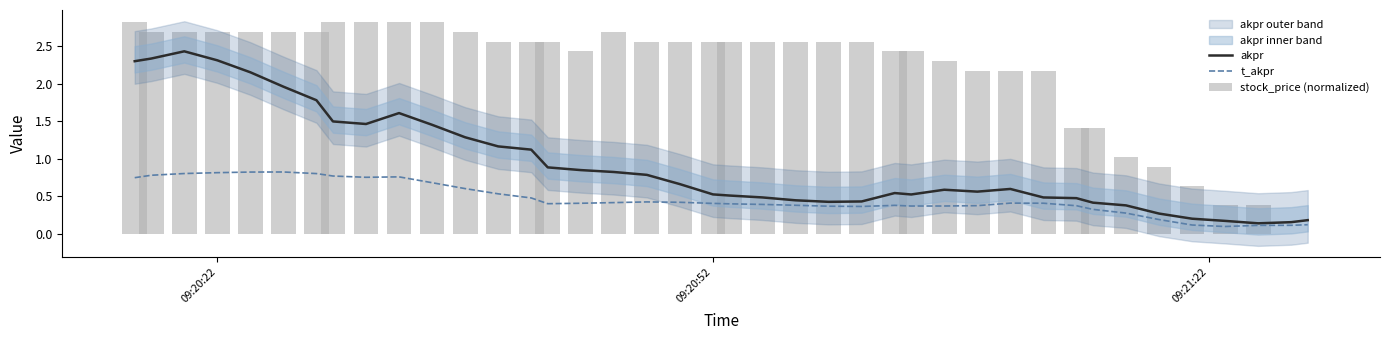

What is the minimum value for akpr?

0.1